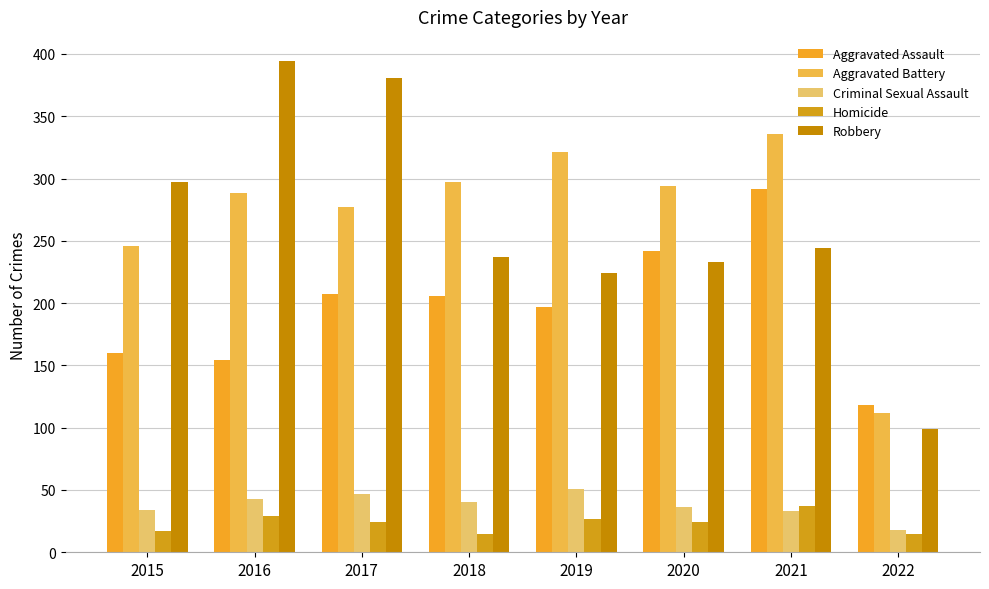

Reading left to right, list all the values displayed in this chart.

Aggravated Assault: 2015=160	2016=154	2017=207	2018=206	2019=197	2020=242	2021=292	2022=118
Aggravated Battery: 2015=246	2016=288	2017=277	2018=297	2019=321	2020=294	2021=336	2022=112
Criminal Sexual Assault: 2015=34	2016=43	2017=47	2018=40	2019=51	2020=36	2021=33	2022=18
Homicide: 2015=17	2016=29	2017=24	2018=15	2019=27	2020=24	2021=37	2022=15
Robbery: 2015=297	2016=394	2017=381	2018=237	2019=224	2020=233	2021=244	2022=99